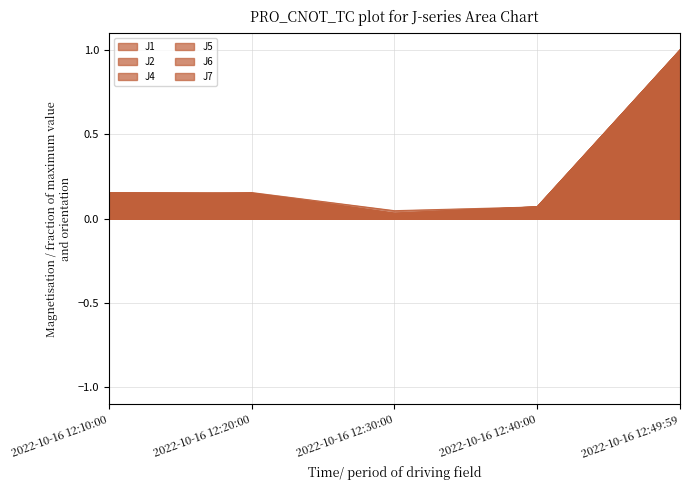

How many lines are shown in the chart?

6